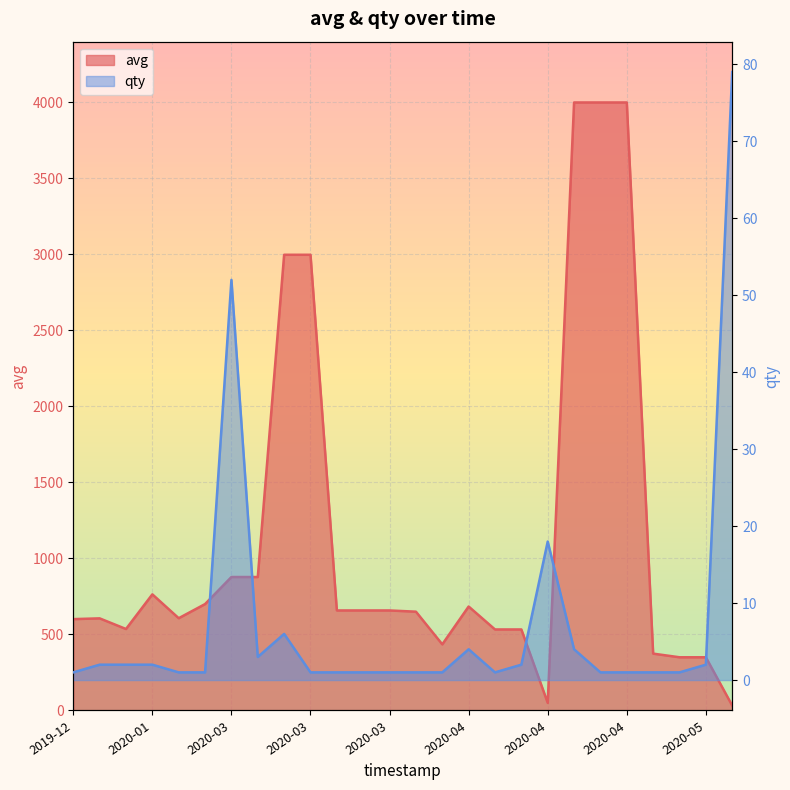

Rank the series by their maximum value, from lowest to highest.

qty, avg